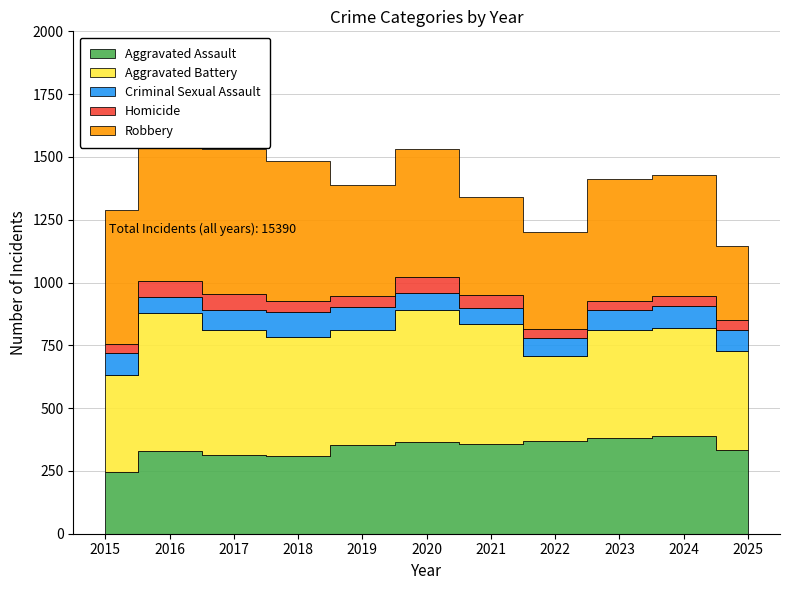

Reading left to right, extract all data points from this chart.

Aggravated Assault: 2015=246	2016=330	2017=313	2018=310	2019=354	2020=365	2021=357	2022=371	2023=383	2024=388	2025=335
Aggravated Battery: 2015=385	2016=547	2017=500	2018=475	2019=459	2020=527	2021=479	2022=337	2023=428	2024=430	2025=391
Criminal Sexual Assault: 2015=88	2016=67	2017=76	2018=97	2019=89	2020=68	2021=62	2022=71	2023=80	2024=87	2025=85
Homicide: 2015=38	2016=63	2017=67	2018=45	2019=43	2020=61	2021=53	2022=36	2023=36	2024=43	2025=40
Robbery: 2015=530	2016=639	2017=574	2018=555	2019=443	2020=510	2021=388	2022=387	2023=486	2024=480	2025=293